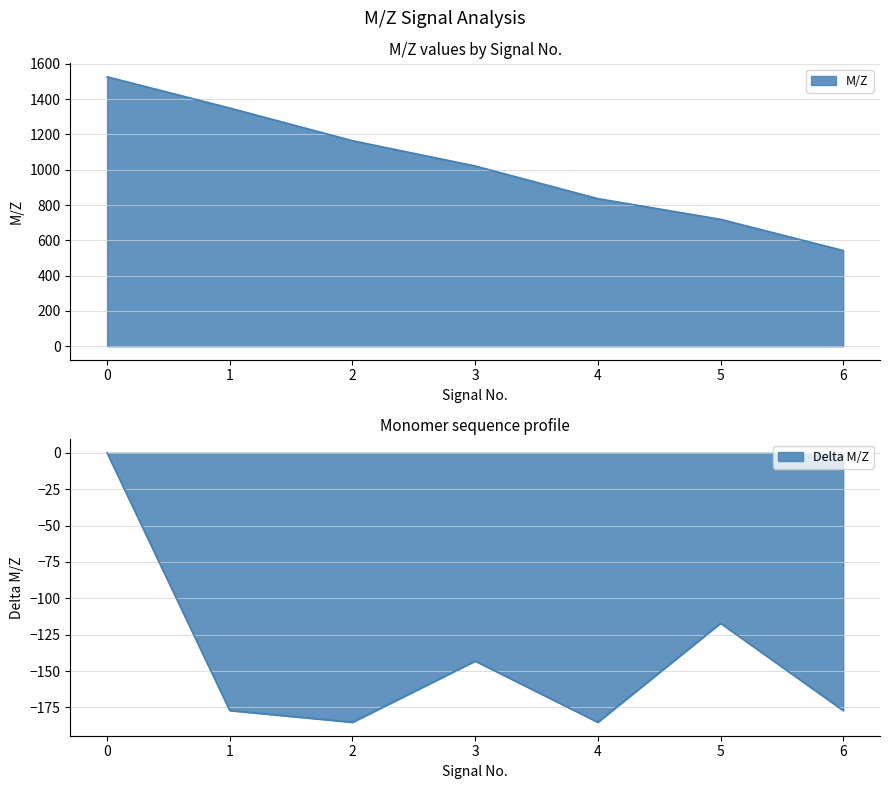

What is the average value?

1022.9